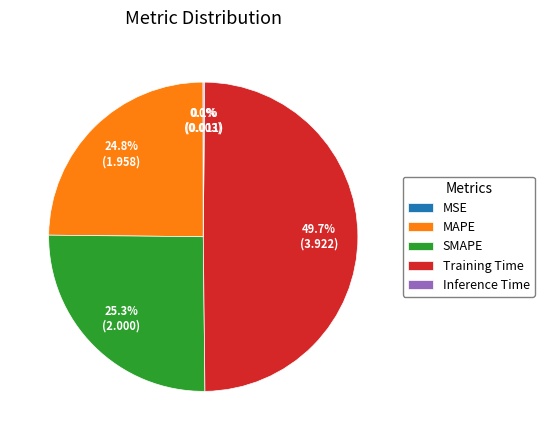

Is it true that Training Time is 50% of the pie?

True